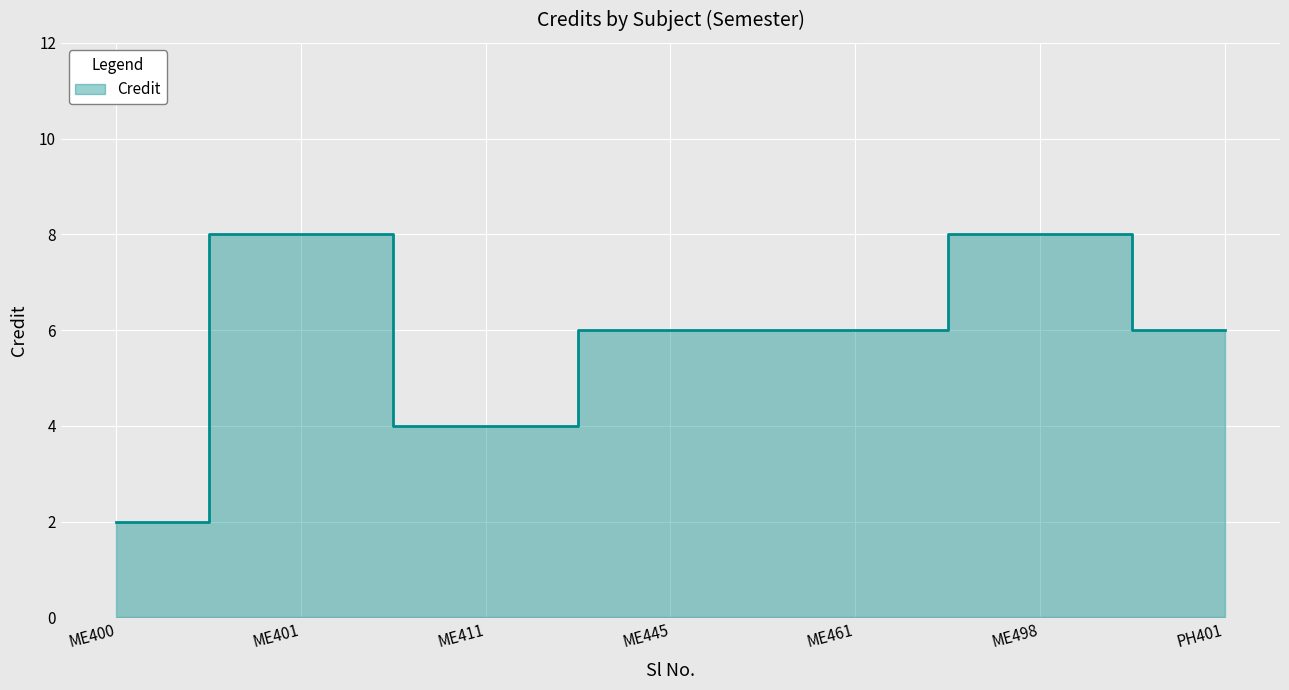

How many lines are shown in the chart?

1